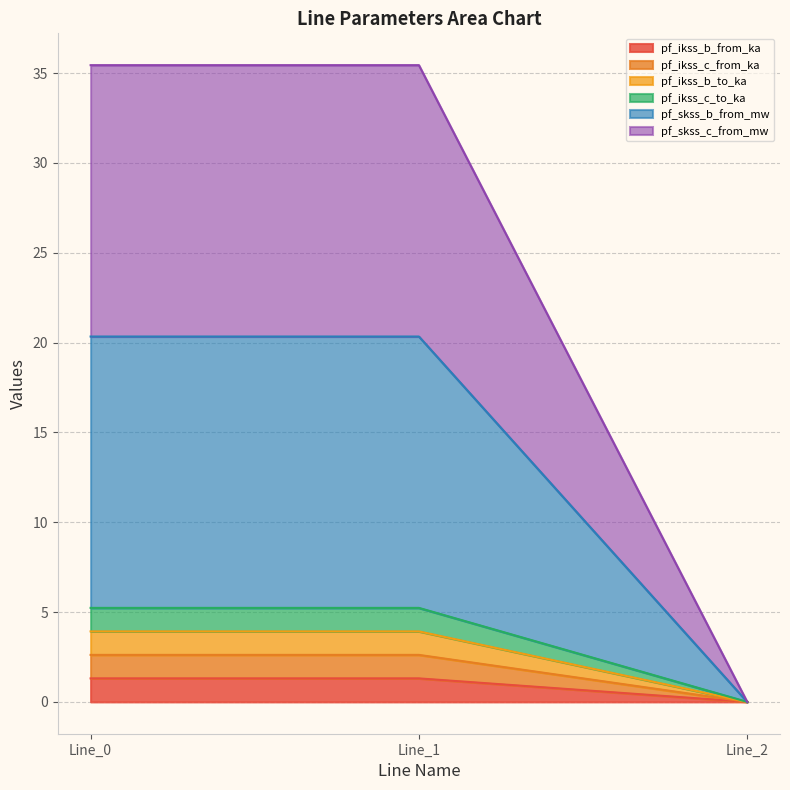

At how many categories does at least one series exceed 29?

2